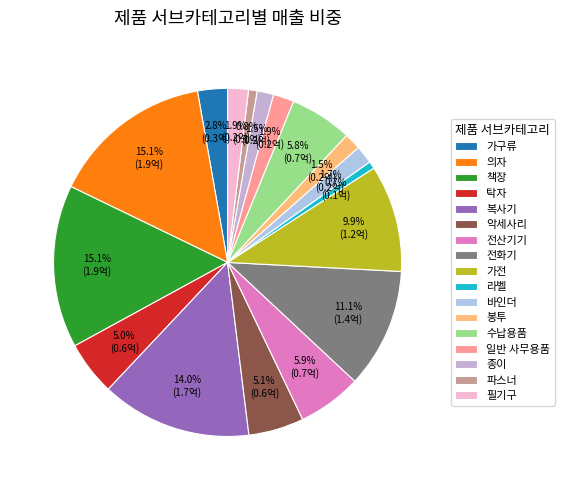

Do 필기구 and 책장 together represent more than half of the pie?

No